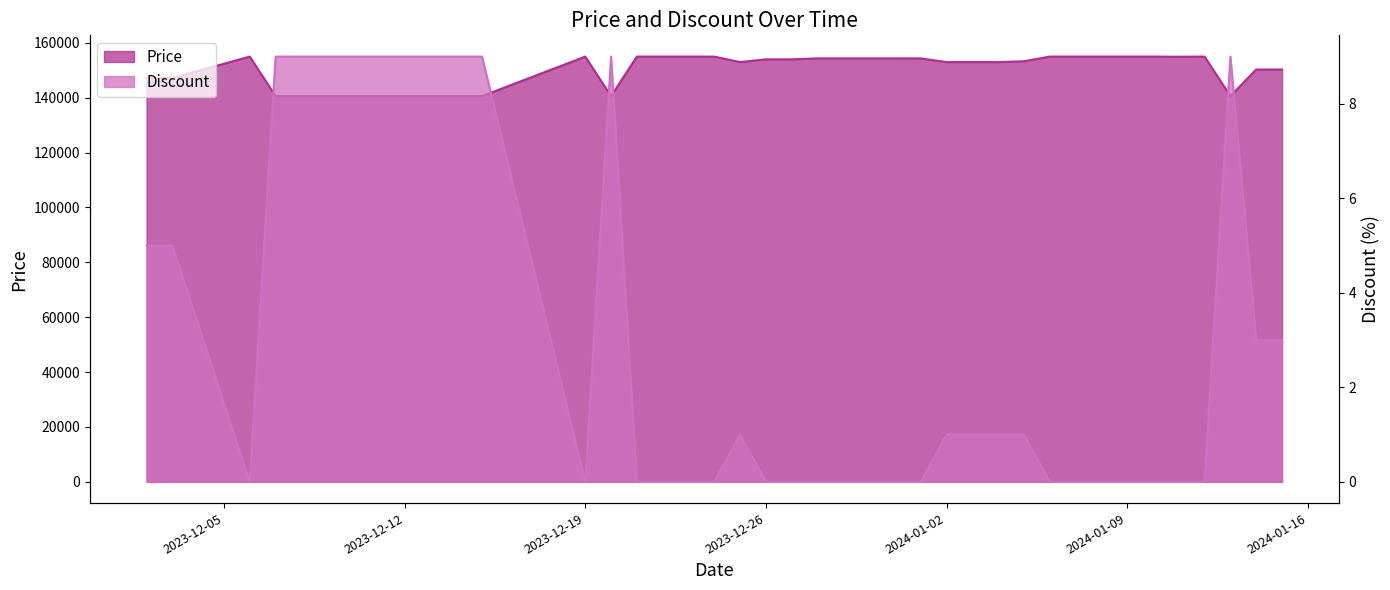

What is the difference between the maximum and minimum values in the Price series?

14400